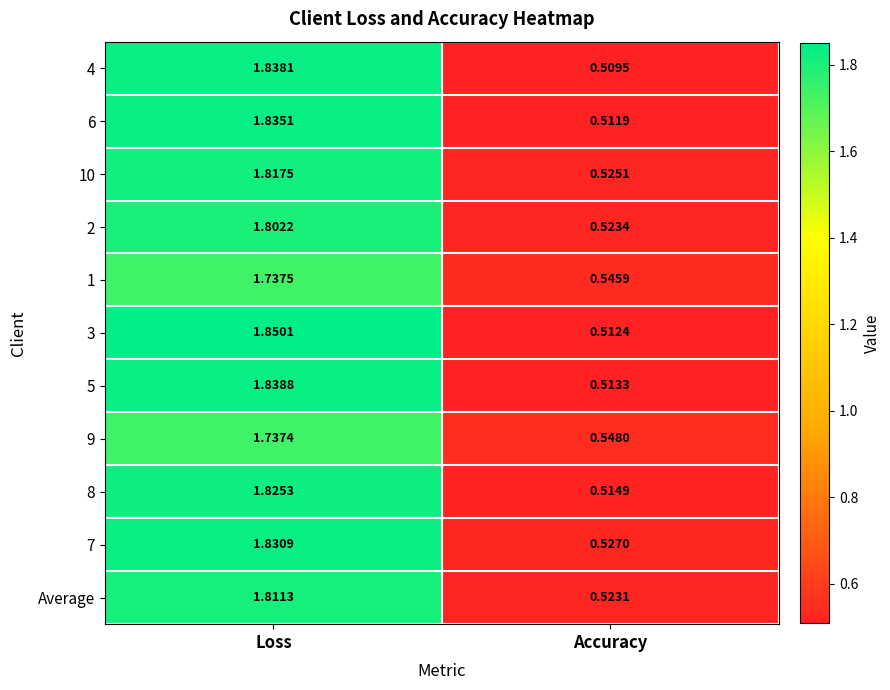

Where is 6 nearest to the value 1?

Accuracy